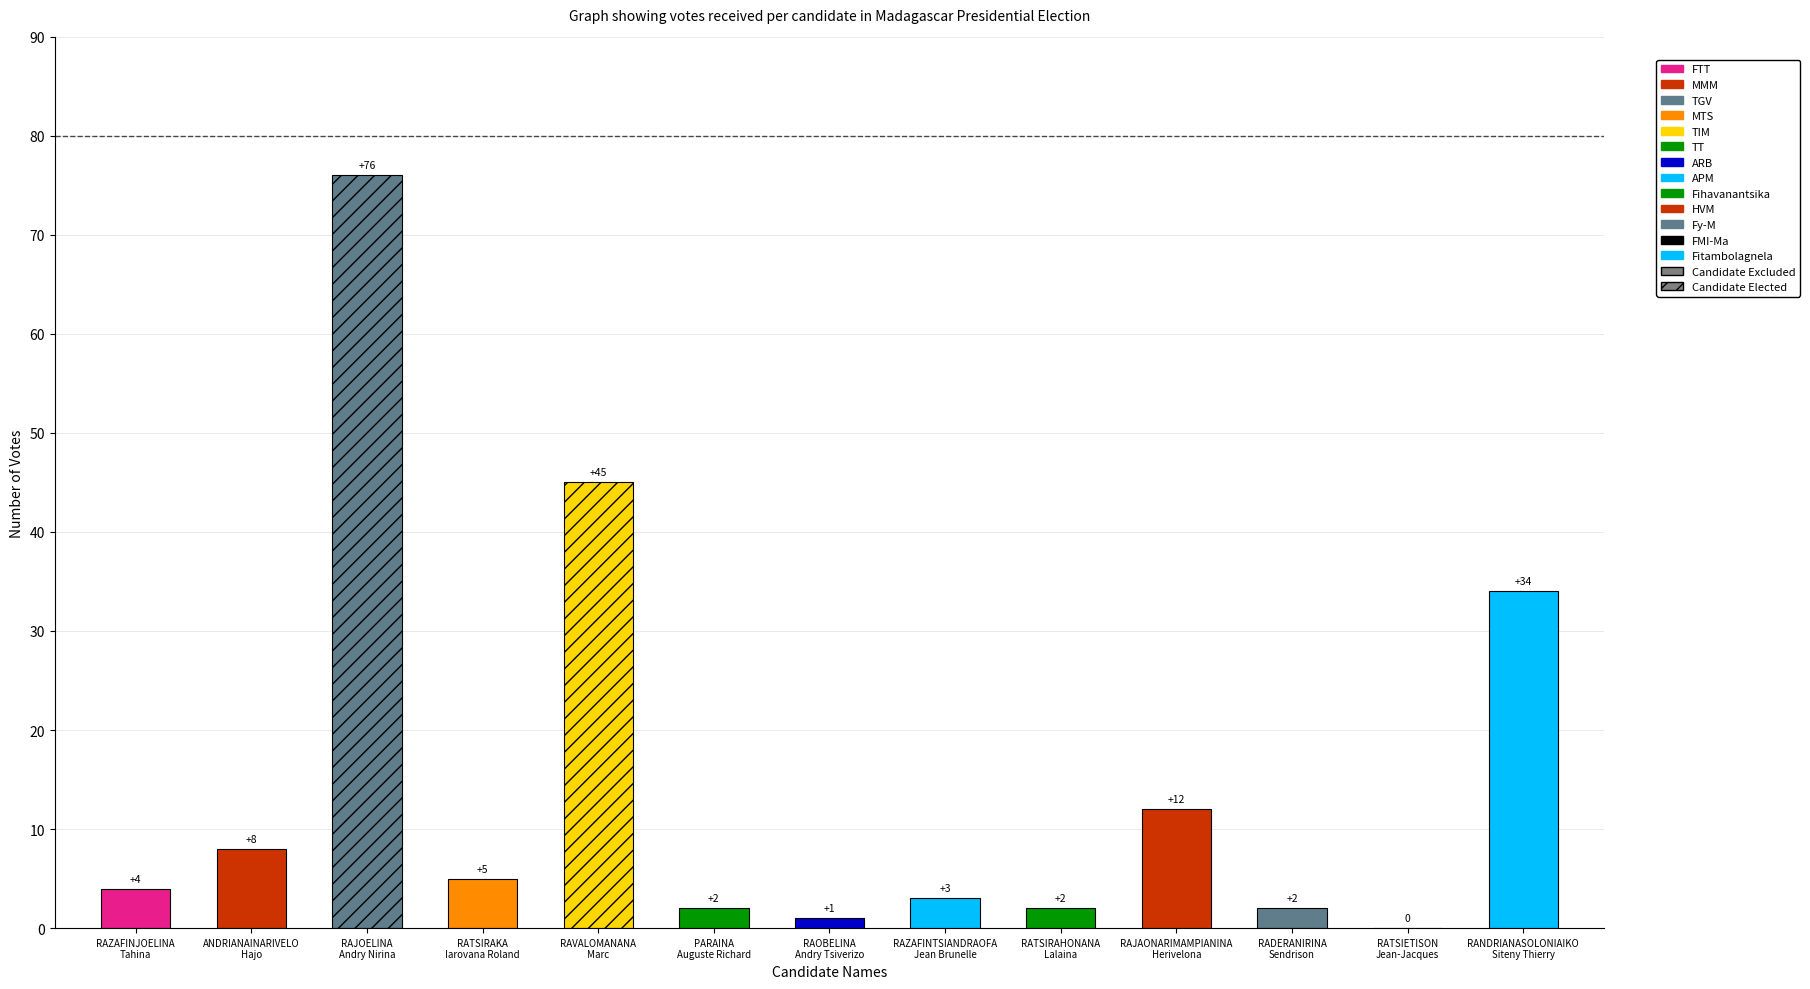

How many categories are shown in the chart?

13